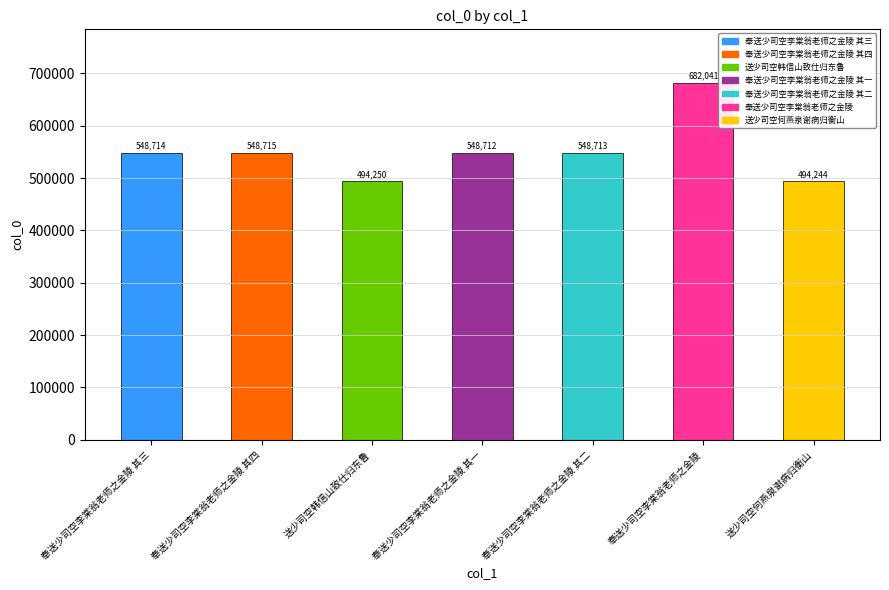

Which has a higher value, 奉送少司空李棠翁老师之金陵 其一 or 奉送少司空李棠翁老师之金陵?

奉送少司空李棠翁老师之金陵